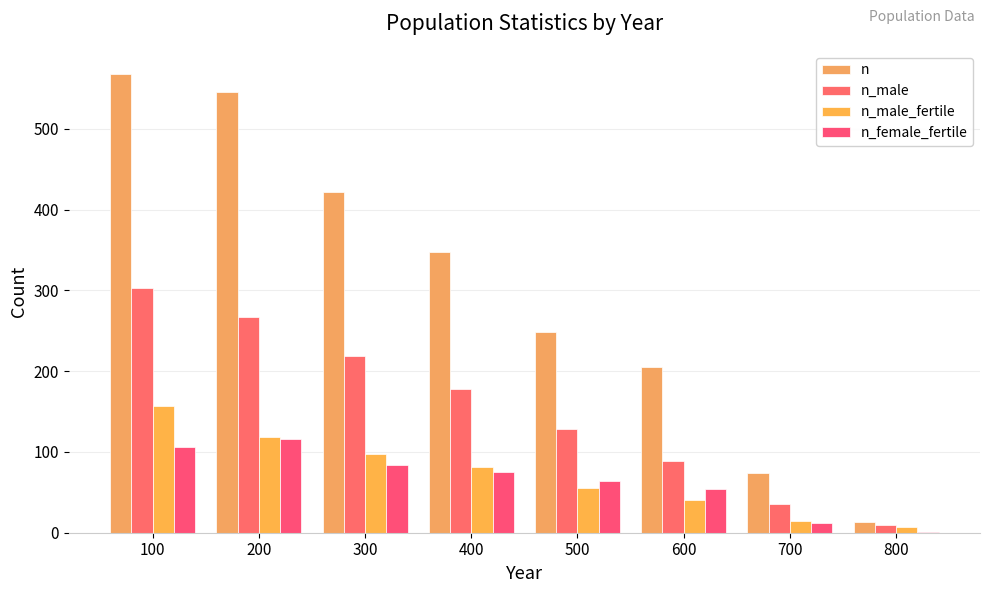

Is the value of n at 400 greater than the value of n_male at 500?

Yes